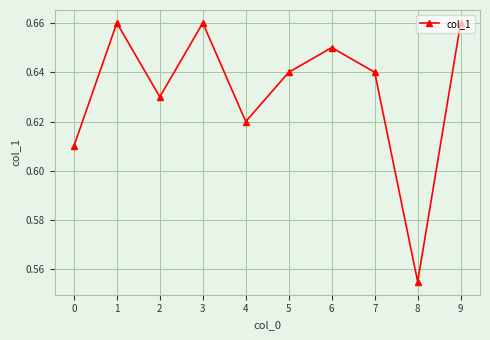

Between 7 and 4, which is larger?

7